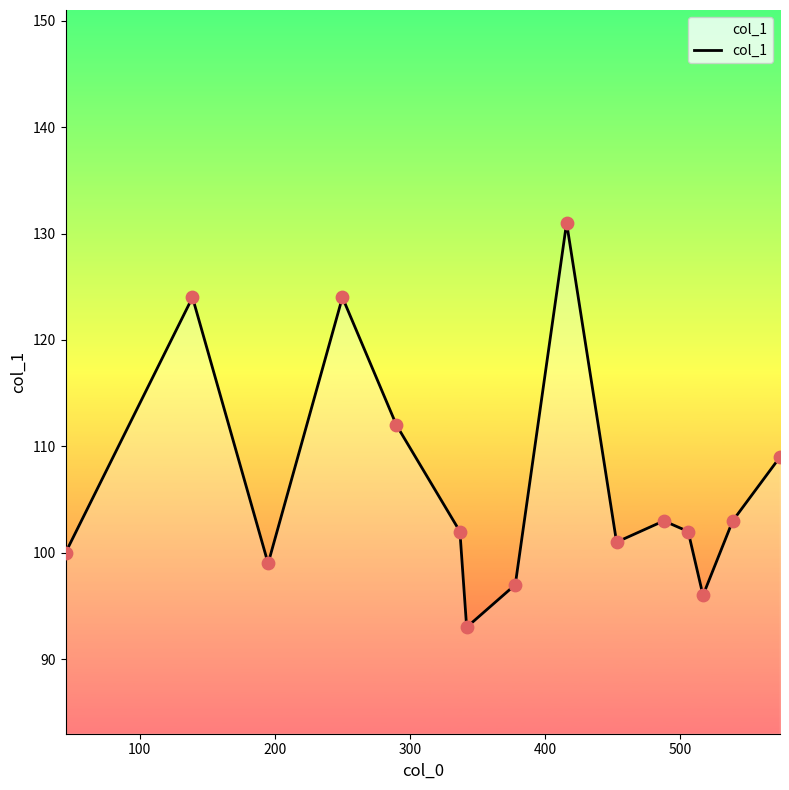

What is the smallest value displayed?

93